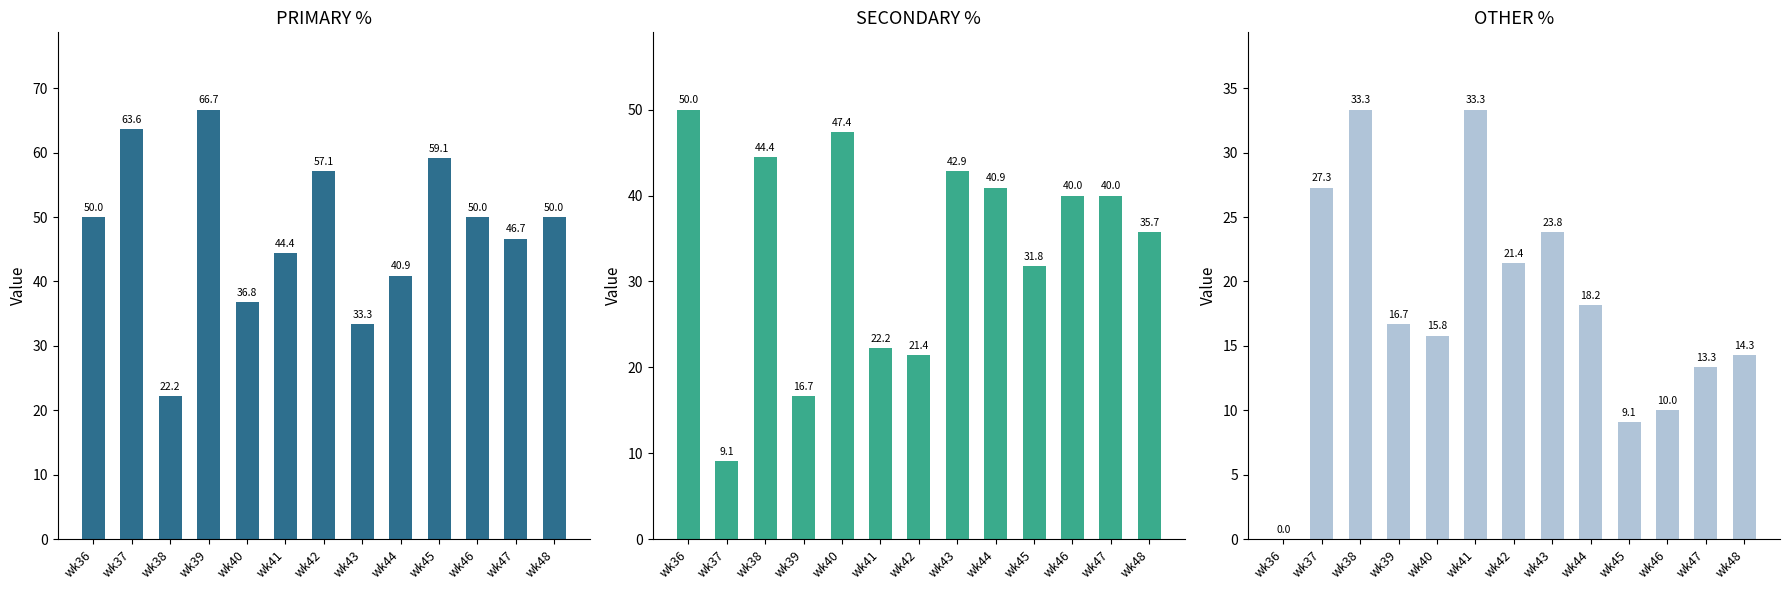

How many data points in OTHER are above 16?

7